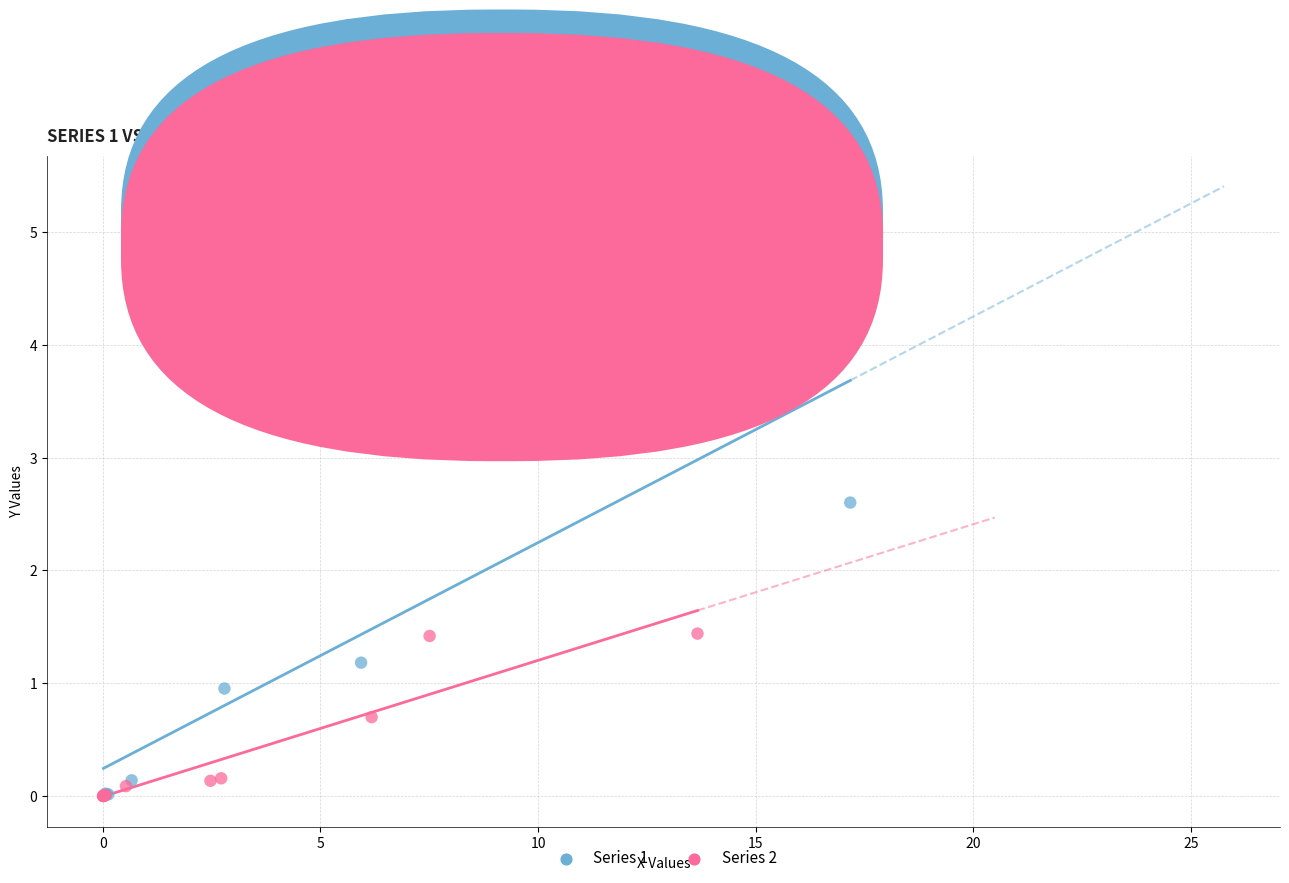

Which series has the widest spread of Y values?

Series 1